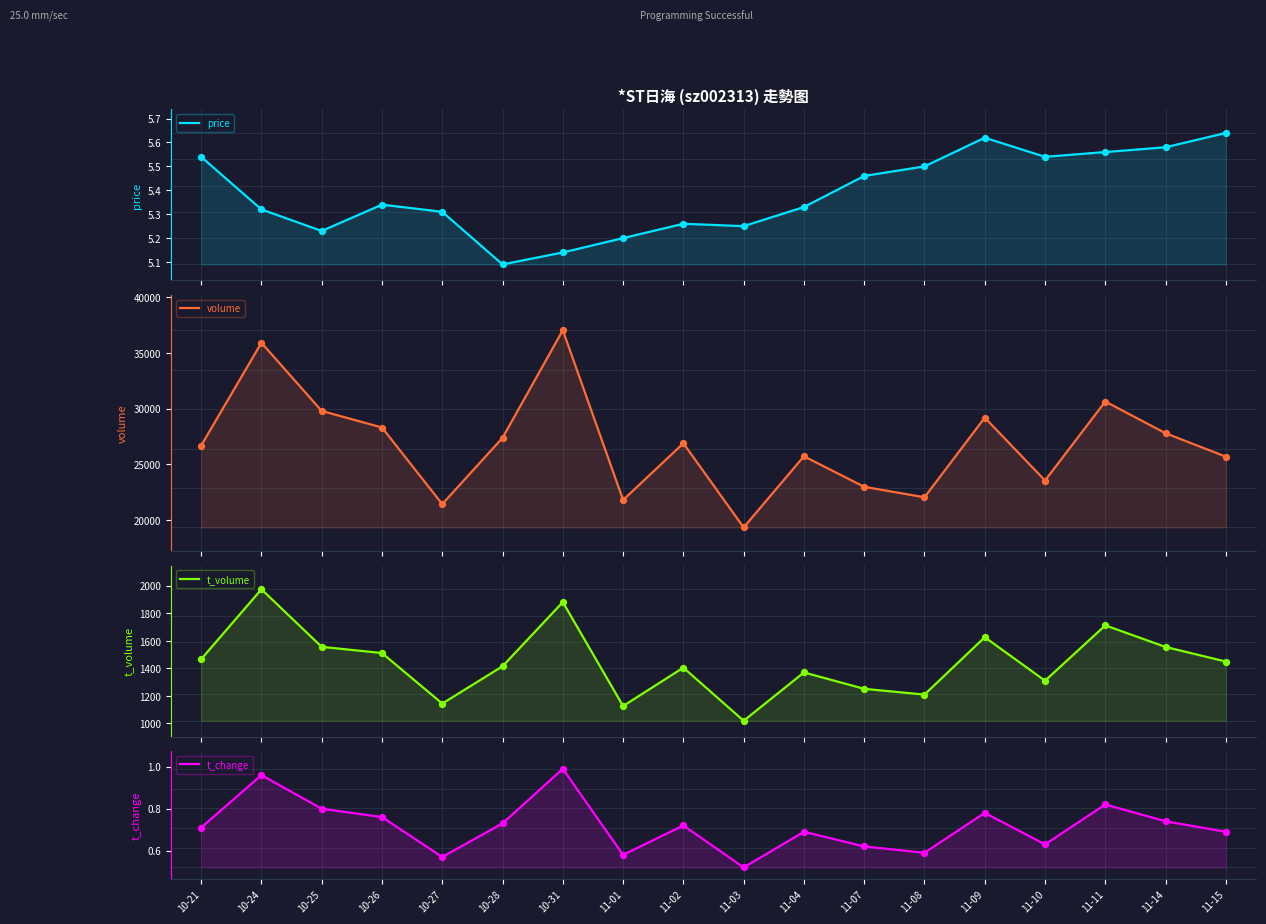

At which category is the sum across all series the highest?

10-31